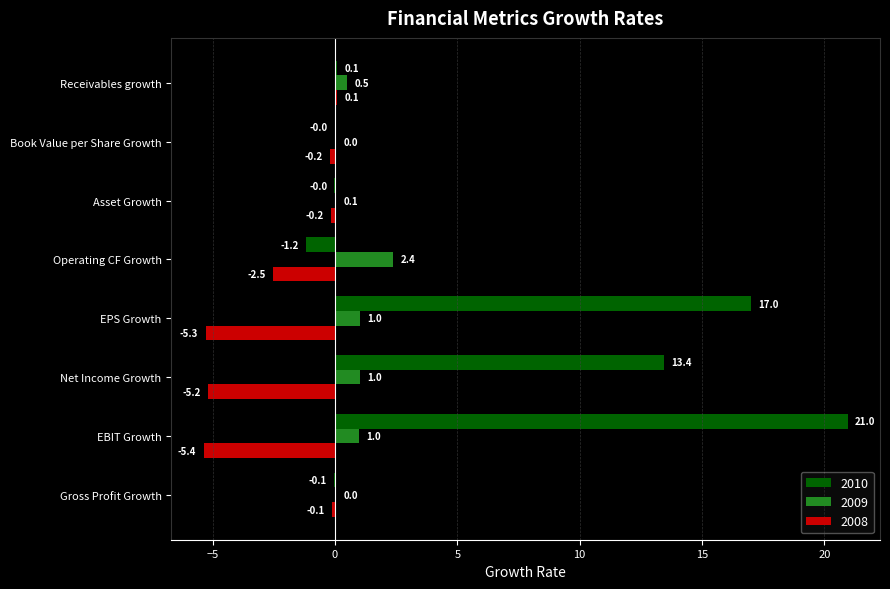

Is the value of 2009 at Asset Growth greater than the value of 2008 at EBIT Growth?

Yes